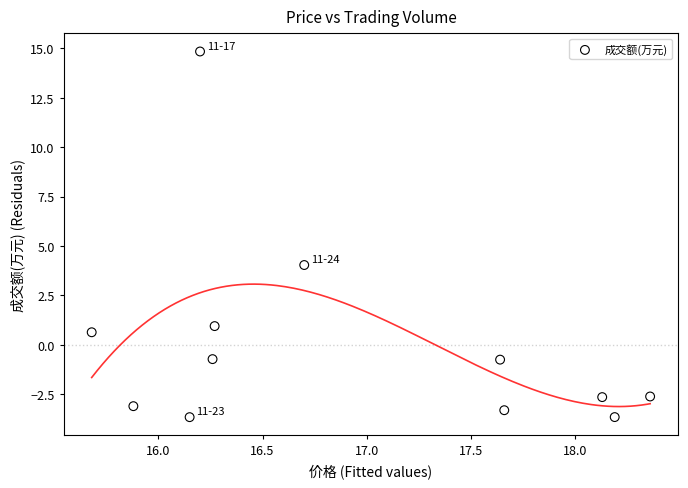

What is the average X value?

16.9